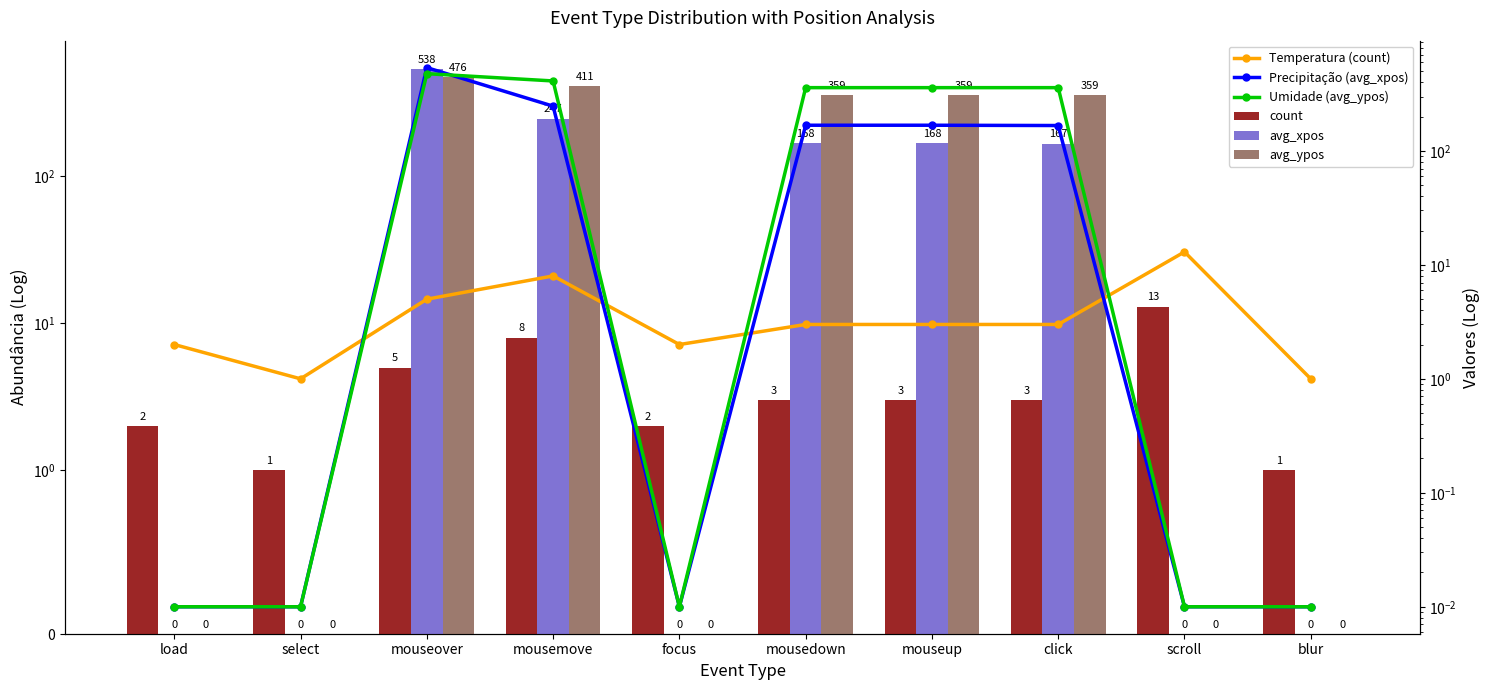

Is it true that Temperatura (count) equals 1.7 at mouseup?

False